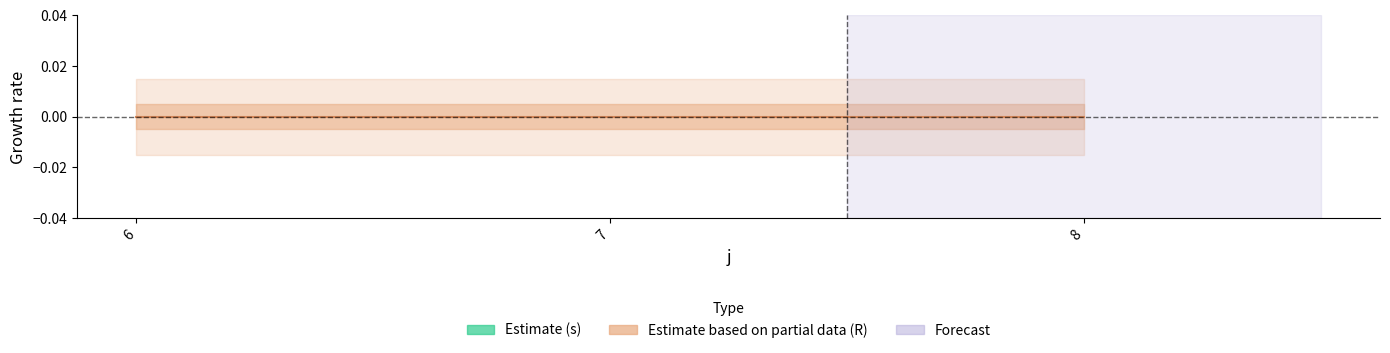

How many series are shown in this chart?

2